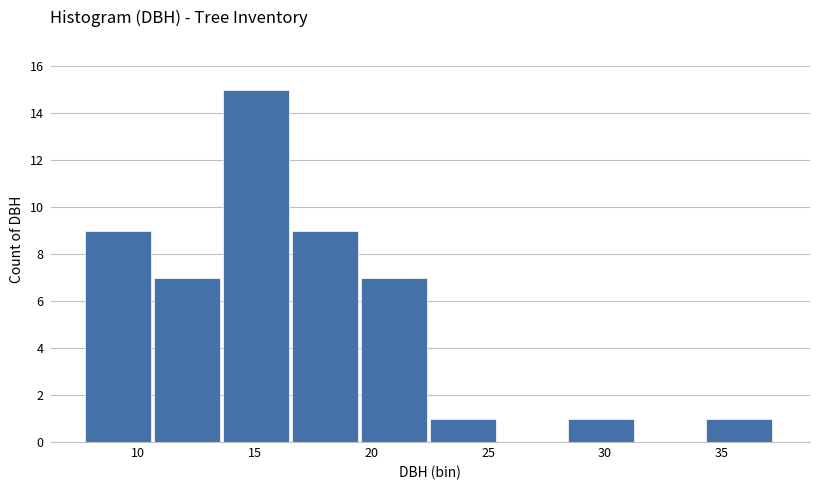

Reading left to right, transcribe this chart: for each bar, give the range it covers on the x-axis and its height. Neither the bar edges nor the heights are printed on the chart, so give them approximately, as read against the axes.

8.0 to 10.5: 9
10.5 to 13.5: 7
13.5 to 16.5: 15
16.5 to 19.5: 9
19.5 to 22.5: 7
22.5 to 25.5: 1
25.5 to 28.5: 0
28.5 to 31.5: 1
31.5 to 34.5: 0
34.5 to 37.5: 1